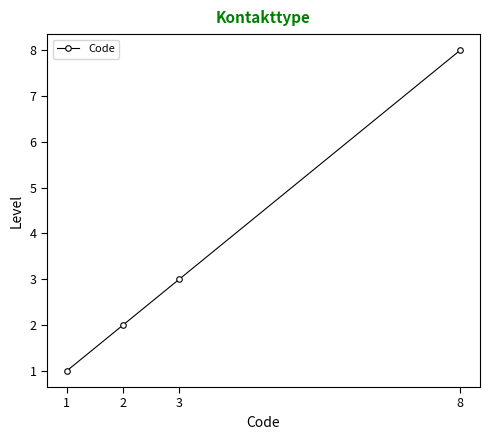

The value at 2 is 1. True or false?

False